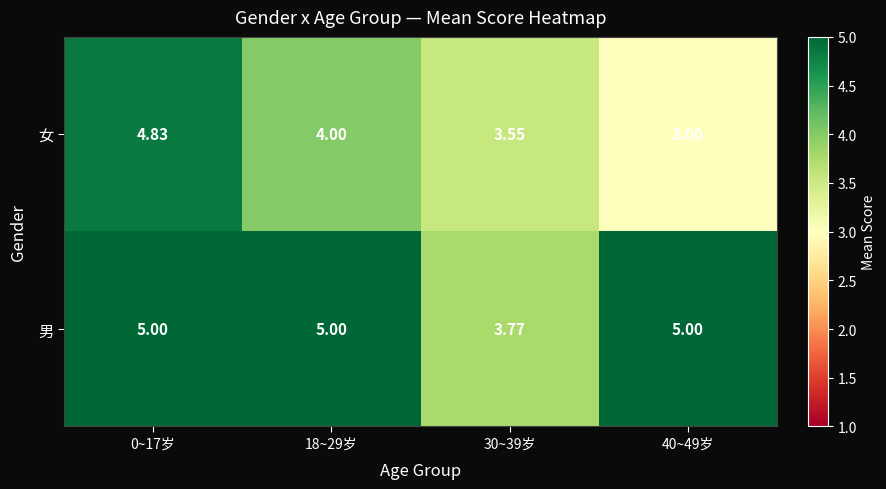

Count the number of data series in this chart.

2